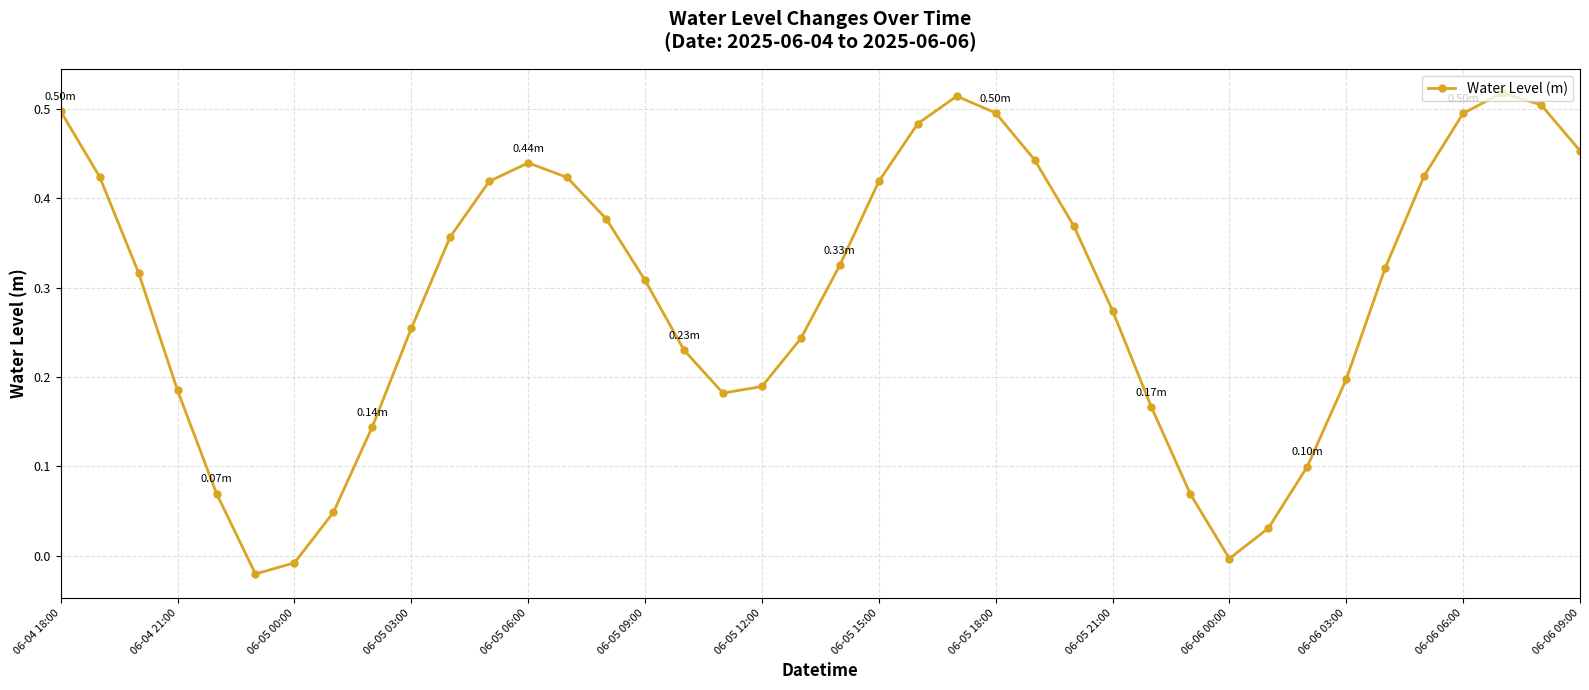

How many interior local peaks (higher than both neighbors) does the data have?

3